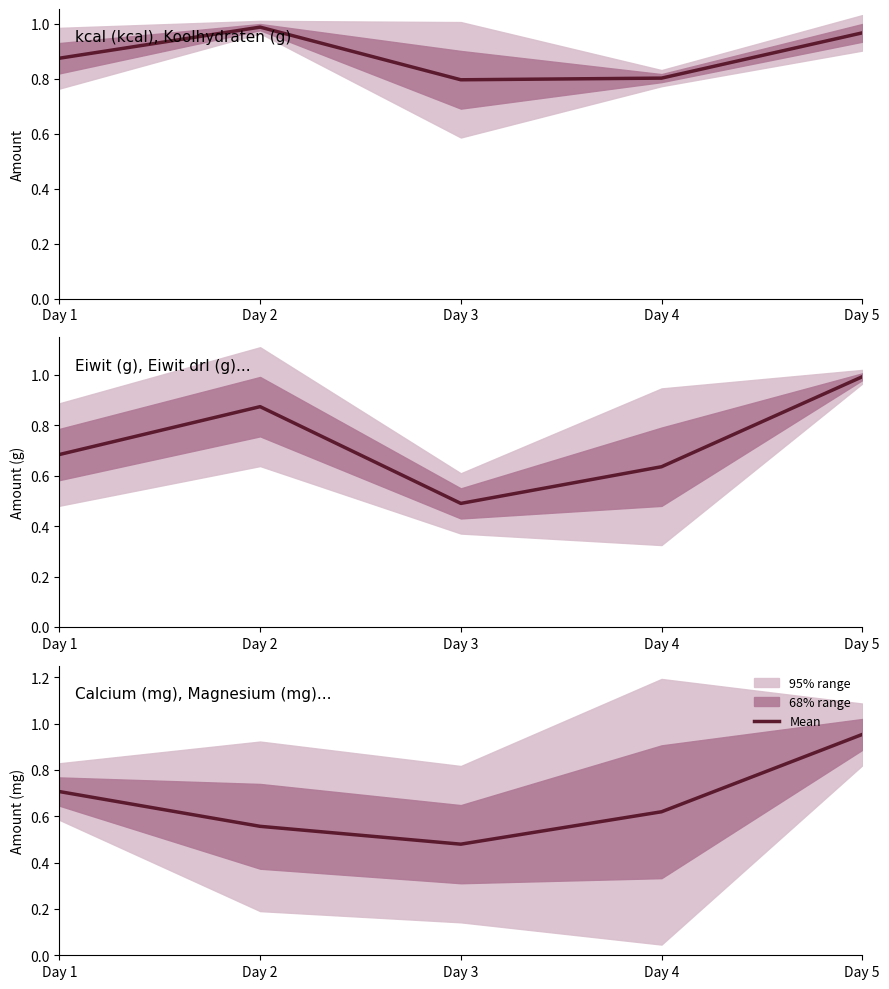

How many lines are shown in the chart?

1